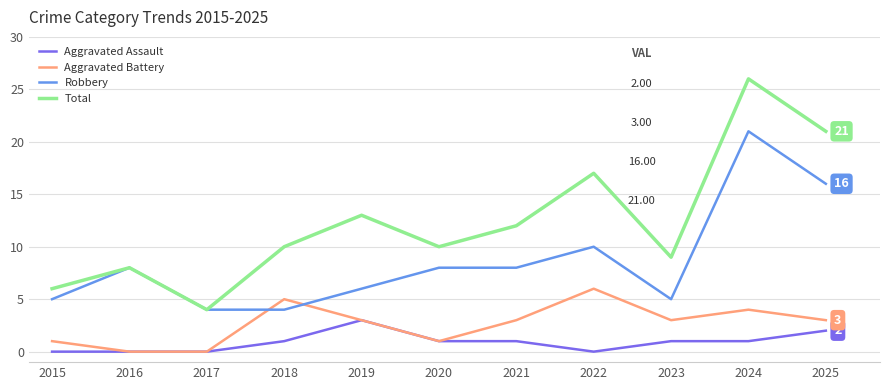

True or false: Total and Aggravated Battery intersect in this chart.

False